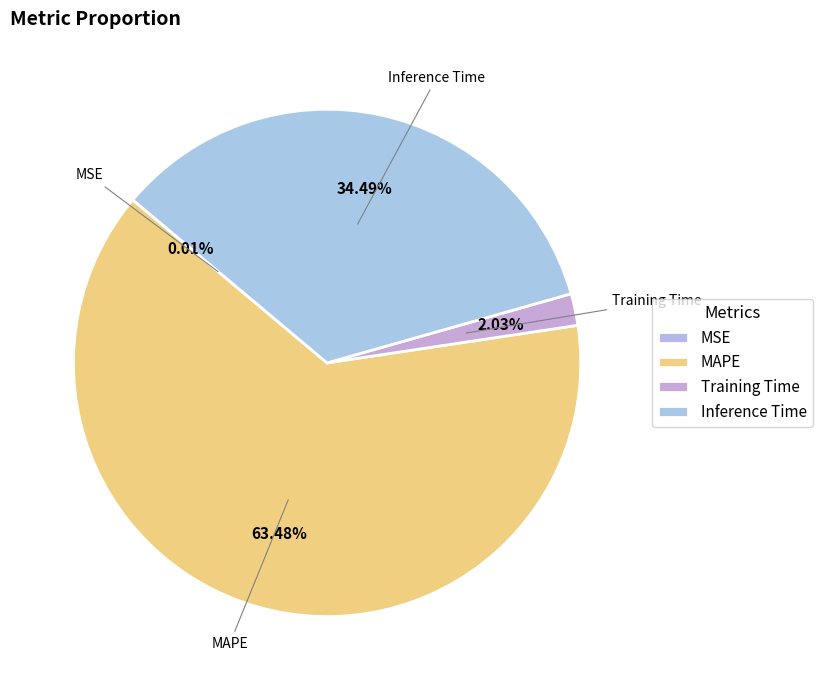

Count the number of slices in the pie.

4